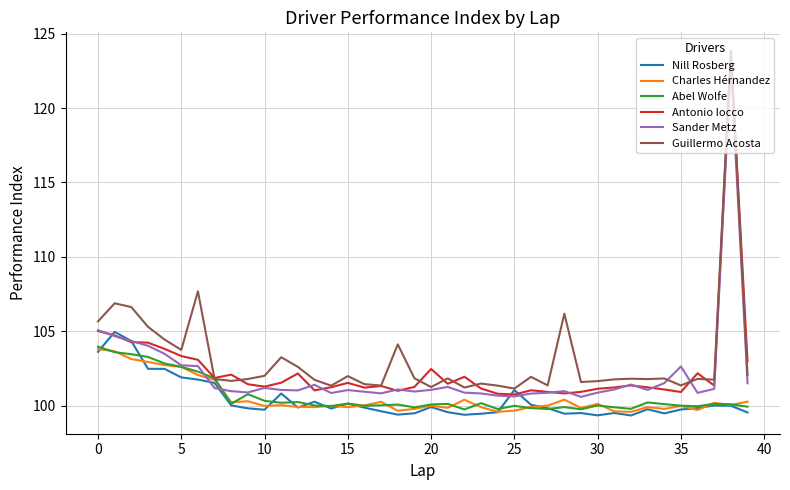

What is the average value of the Nill Rosberg series?

100.4